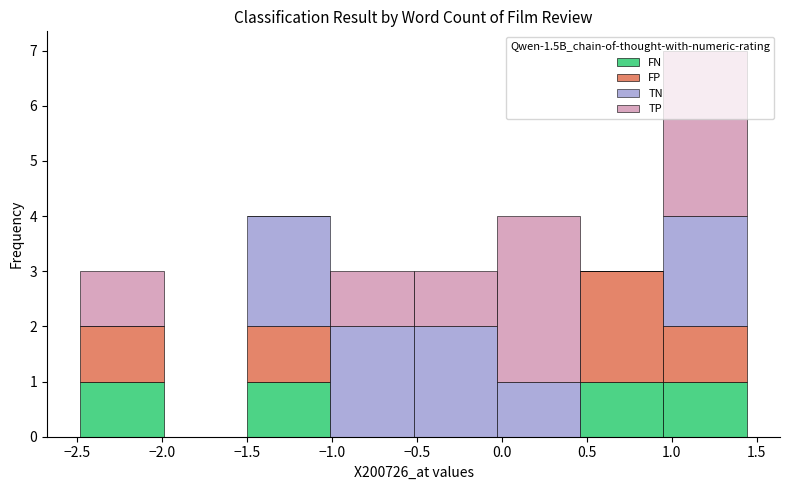

Reading left to right, transcribe this chart: for each stacked bar, give the range it covers on the x-axis and its total height. Neither the bar edges nor the heights are printed on the chart, so give them approximately, as read against the axes.

-2.50 to -2.00: 3
-2.00 to -1.50: 0
-1.50 to -1.00: 4
-1.00 to -0.50: 3
-0.50 to -0.05: 3
-0.05 to 0.45: 4
0.45 to 0.95: 3
0.95 to 1.45: 7